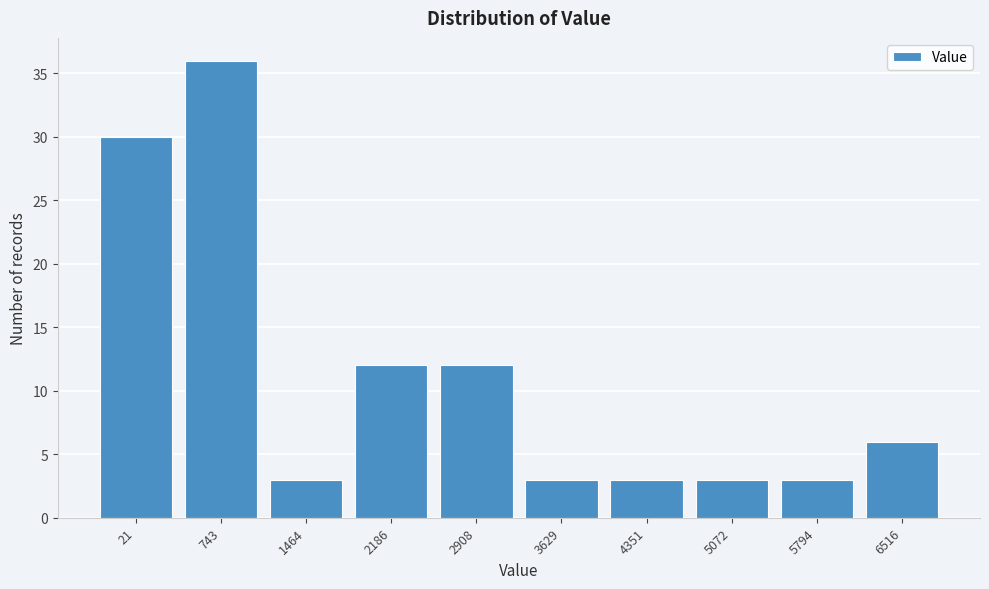

Reading left to right, transcribe all the data shown in this chart.

30	36	3	12	12	3	3	3	3	6